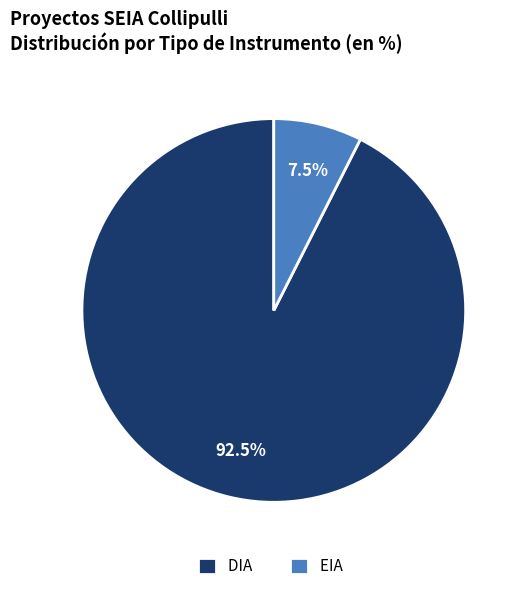

The EIA slice represents 38% of the pie. True or false?

False